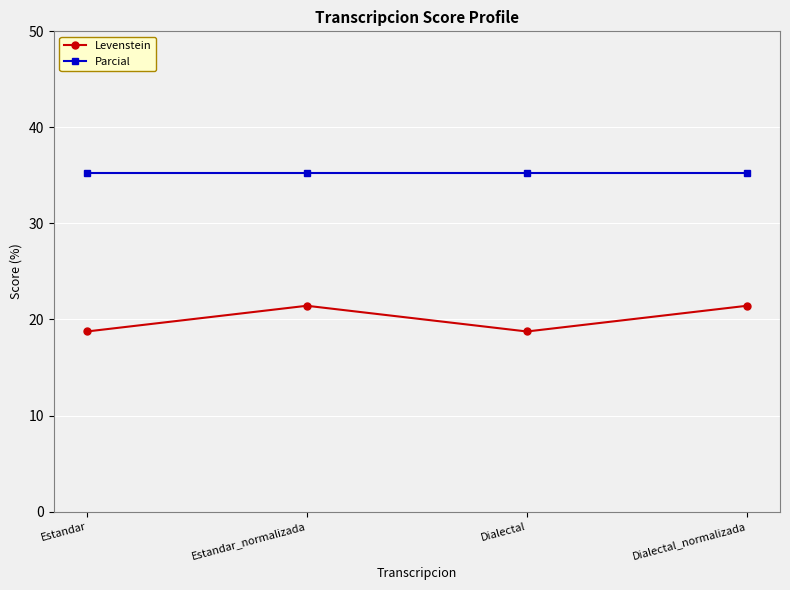

What is the difference between the maximum and minimum values in the Levenstein series?

2.7